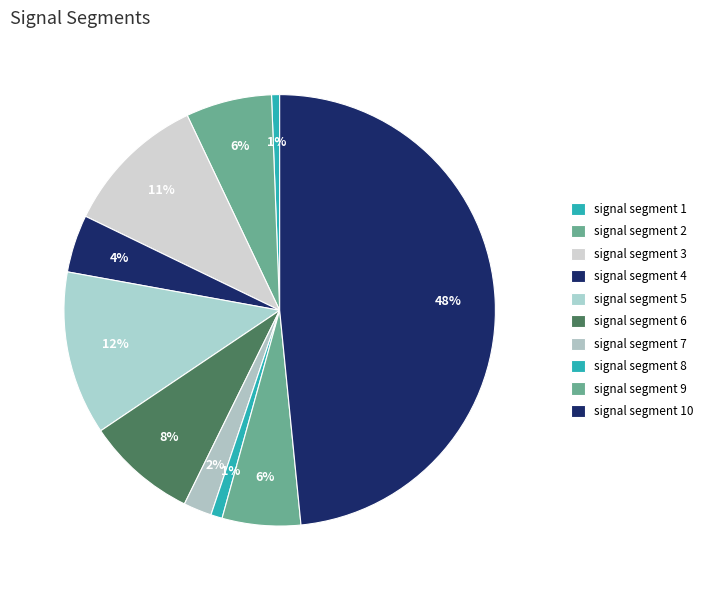

Count the number of slices in the pie.

10